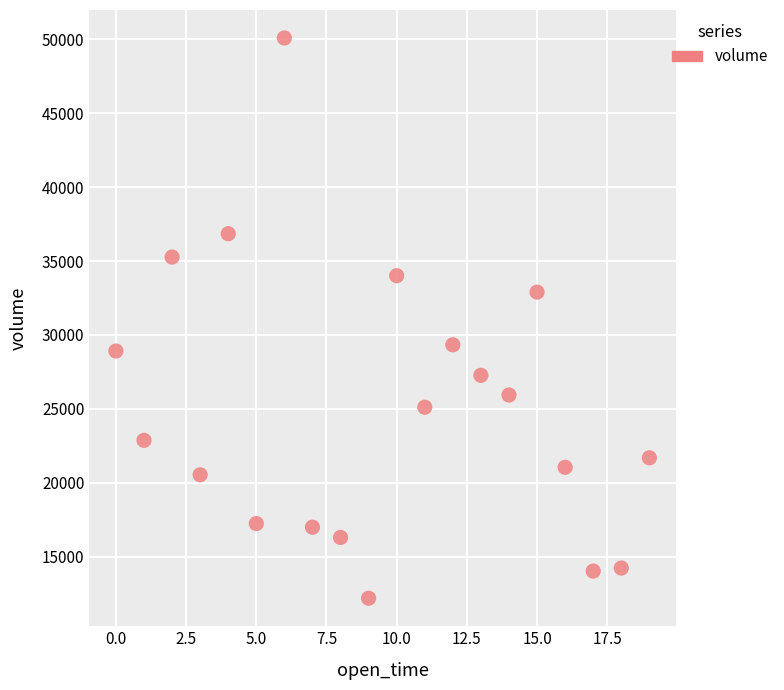

What is the range of Y values (max minus min)?

37868.8